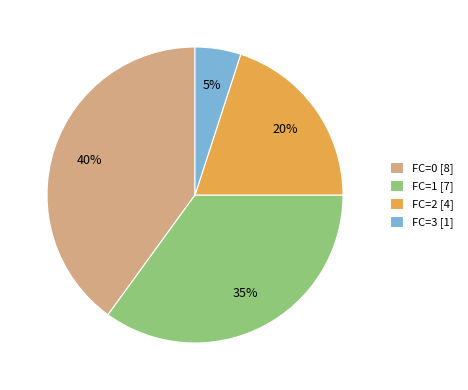

Which slice is the smallest?

FC=3